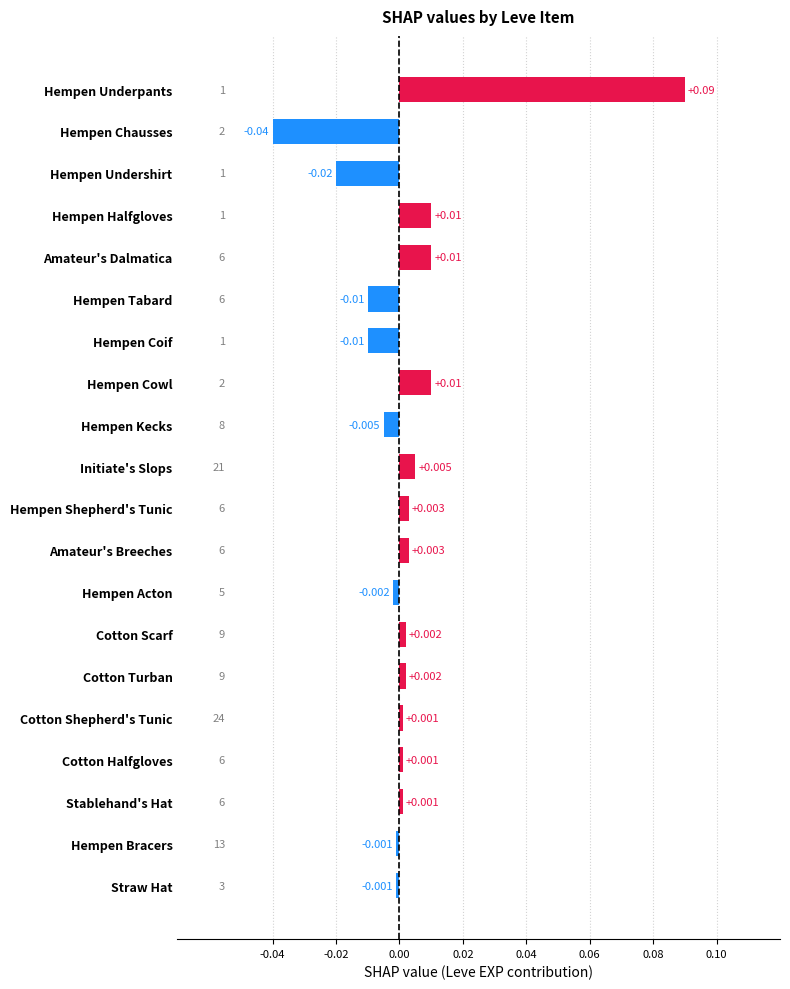

Between Hempen Underpants and Amateur's Dalmatica, which is larger?

Hempen Underpants